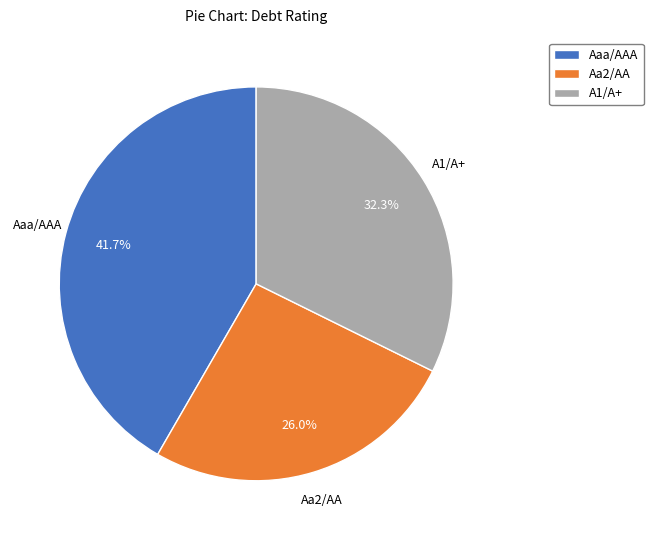

How many segments does this pie chart have?

3